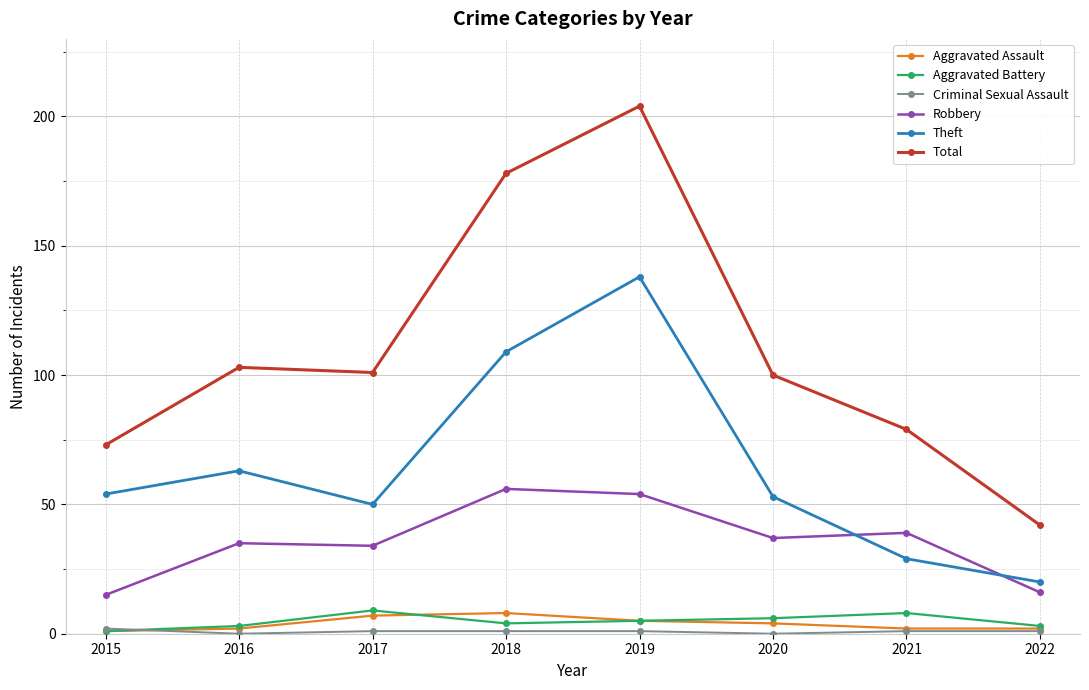

True or false: Robbery and Aggravated Assault cross at least once.

False